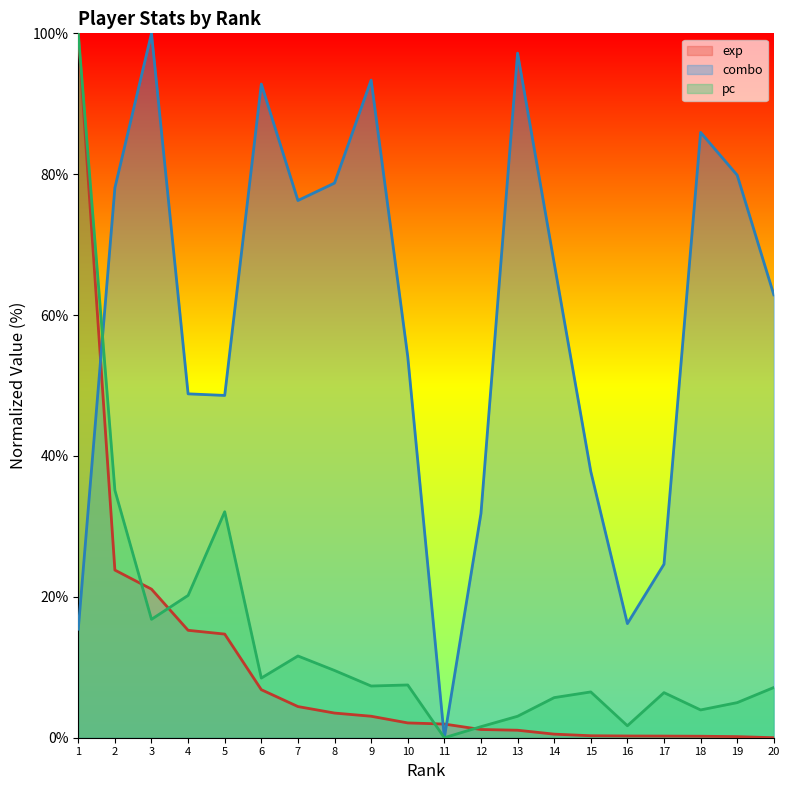

Reading right to left, extract all data points from this chart.

exp: 0.0	0.2	0.2	0.2	0.2	0.3	0.5	1.1	1.2	1.9	2.1	3.0	3.5	4.4	6.8	14.7	15.2	21.1	23.8	100.0
combo: 62.9	79.9	85.9	24.6	16.2	37.8	67.4	97.2	31.8	0.0	54.1	93.4	78.7	76.3	92.8	48.6	48.8	100.0	78.1	15.4
pc: 7.1	5.0	3.9	6.4	1.7	6.5	5.7	3.0	1.6	0.0	7.5	7.3	9.5	11.6	8.5	32.1	20.2	16.8	35.1	100.0